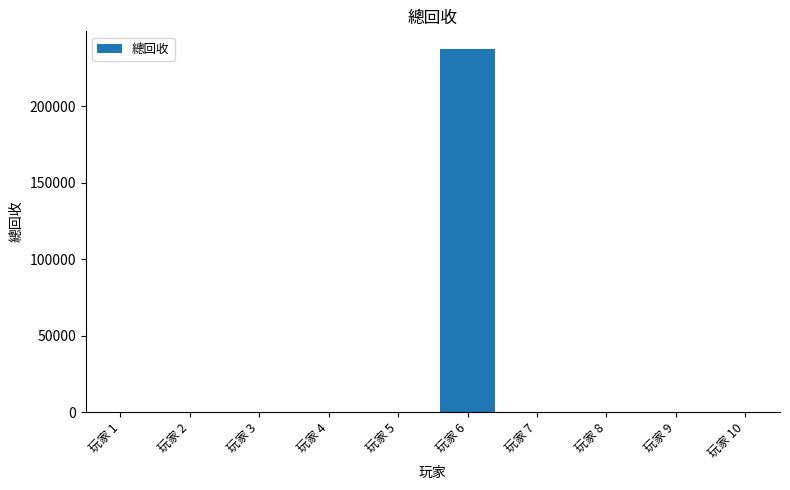

What is the greatest value displayed?

237304.7